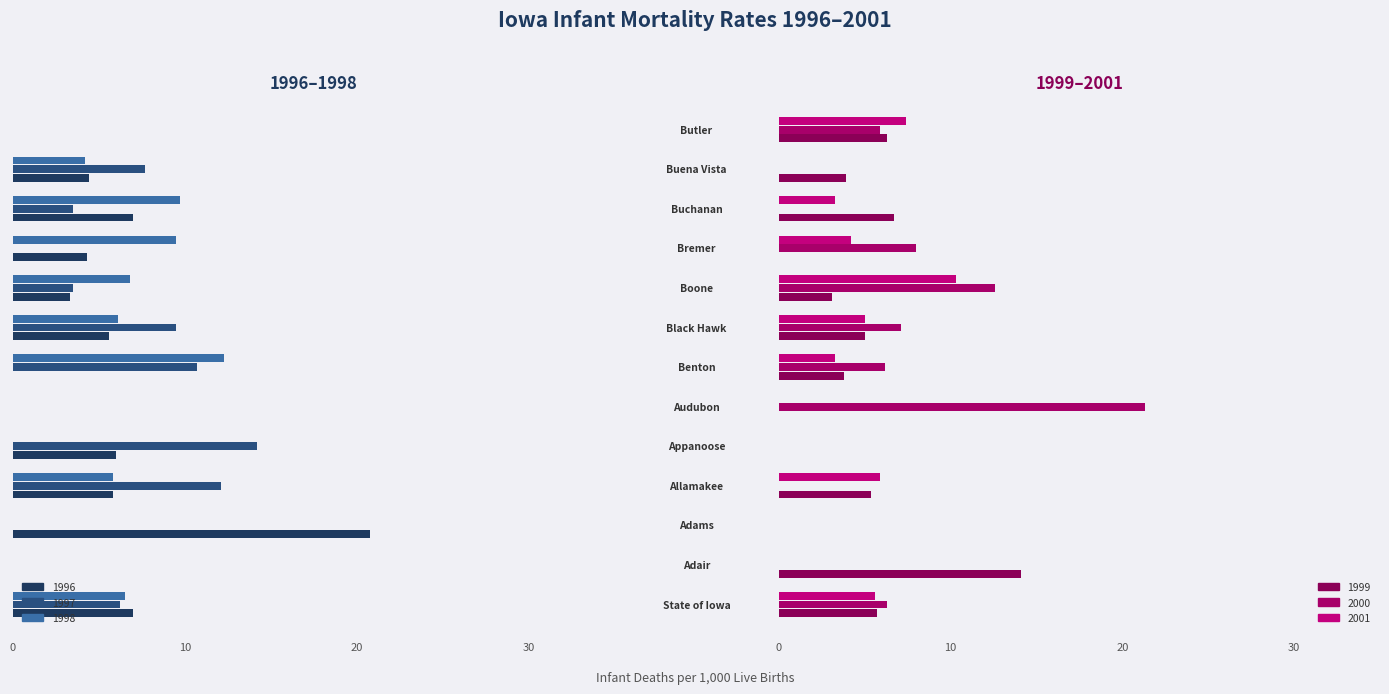

Count the number of data series in this chart.

6